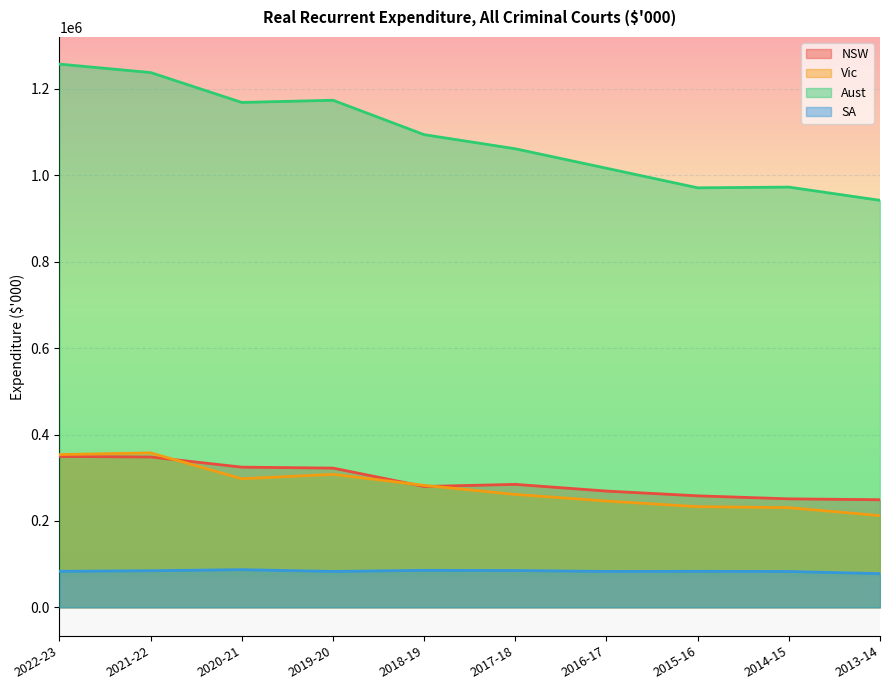

True or false: SA and Aust cross at least once.

False